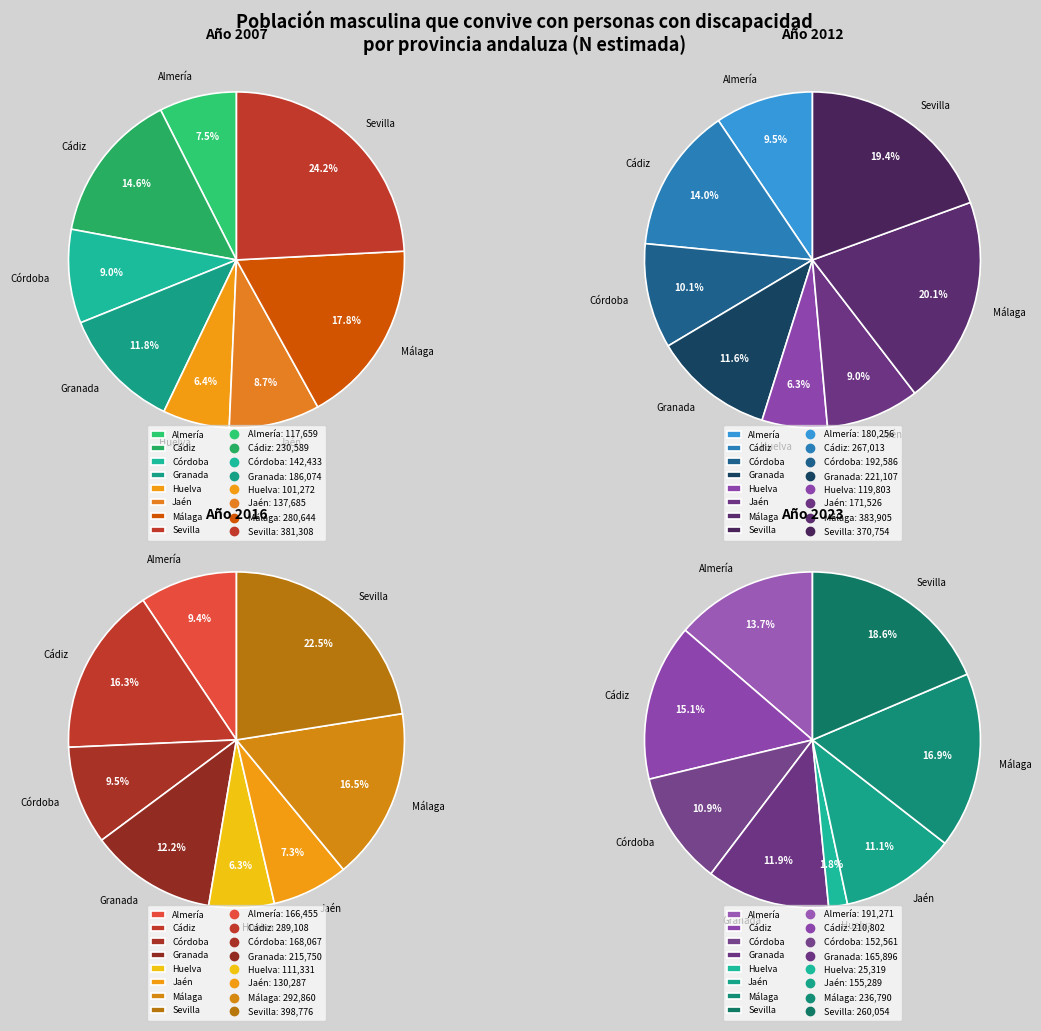

Rank the series at Málaga from highest to lowest value.

2012, 2016, 2007, 2023